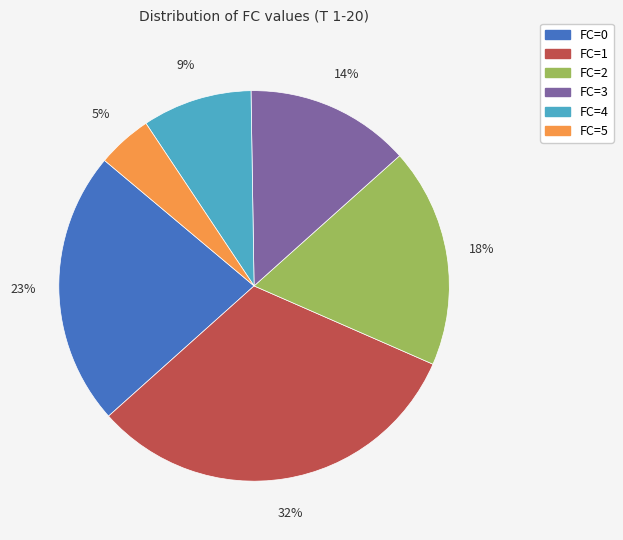

To the nearest percent, what is the average slice percentage?

17%